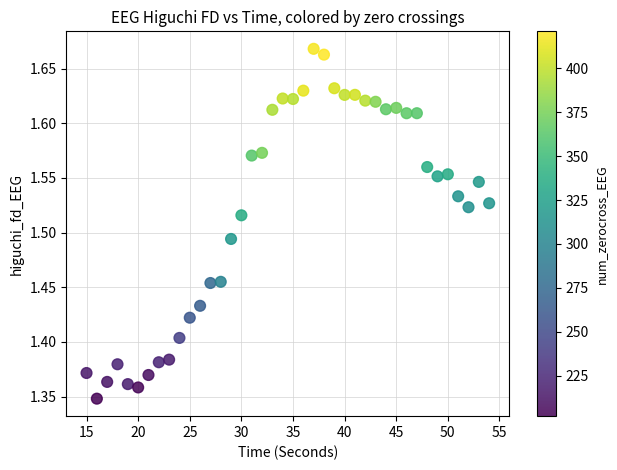

What is the range of Y values (max minus min)?

0.3